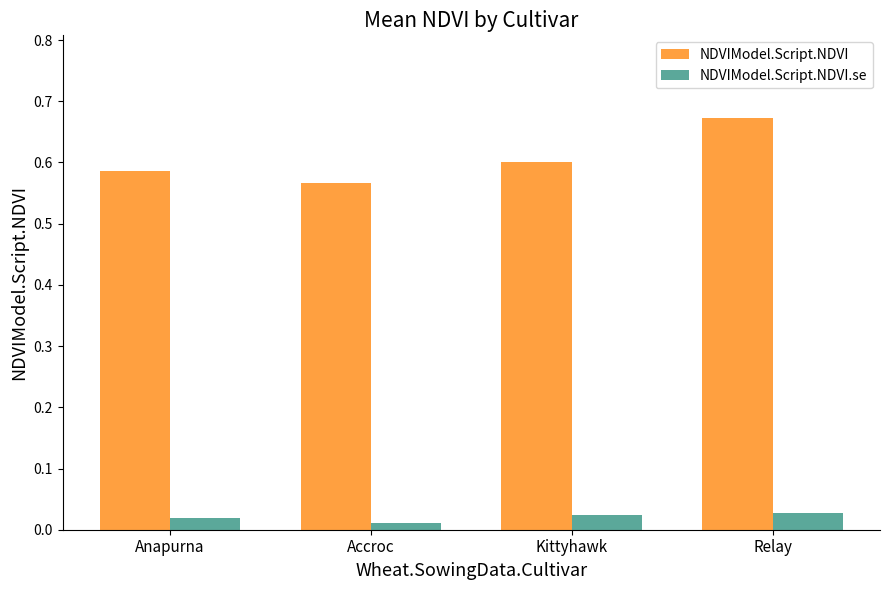

At how many categories does at least one series exceed 0?

4